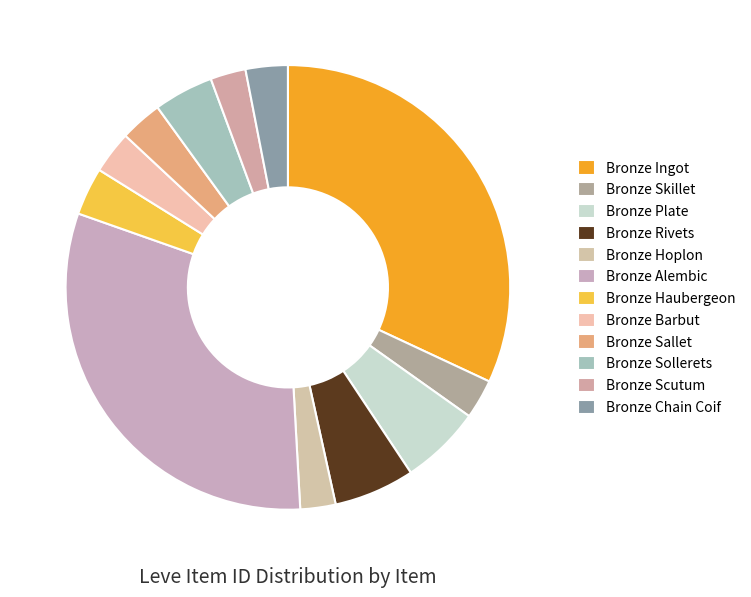

To the nearest percent, what is the average slice percentage?

8%